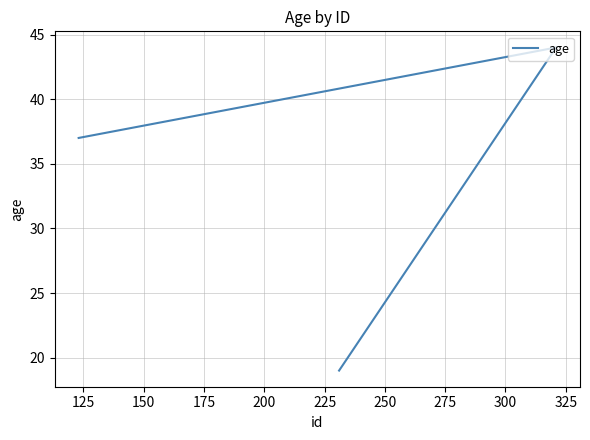

What is the value of the 3rd point from the left?

19